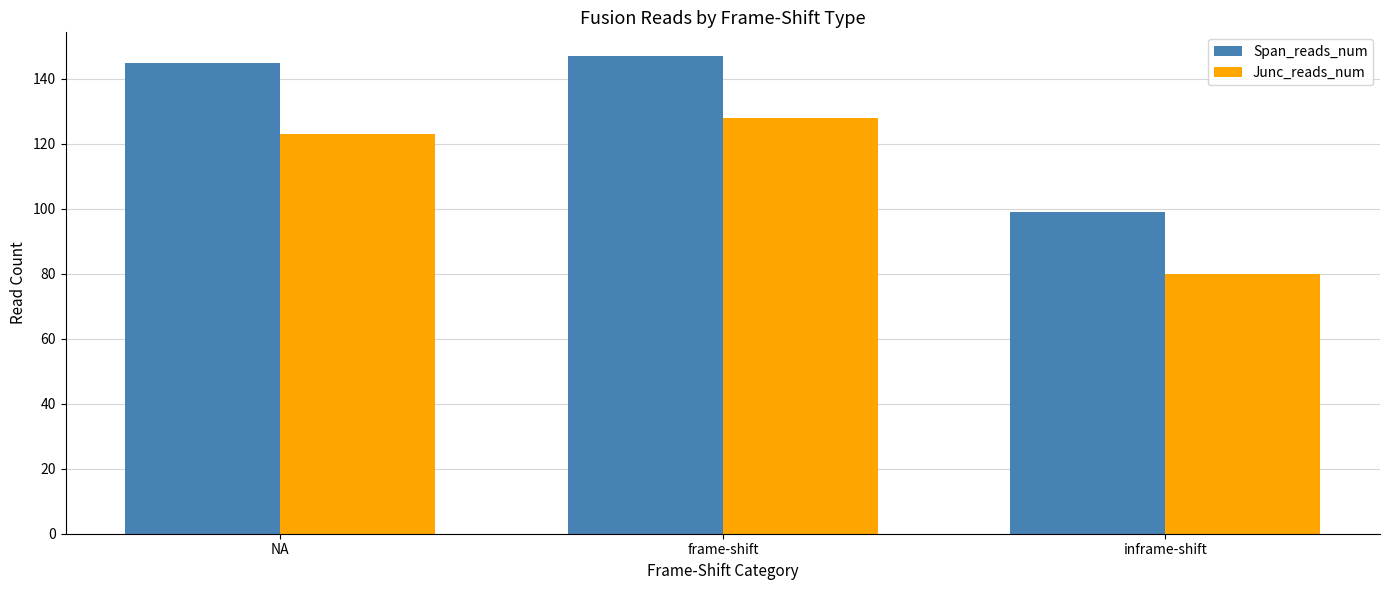

What is the difference between the highest and lowest values at NA?

22